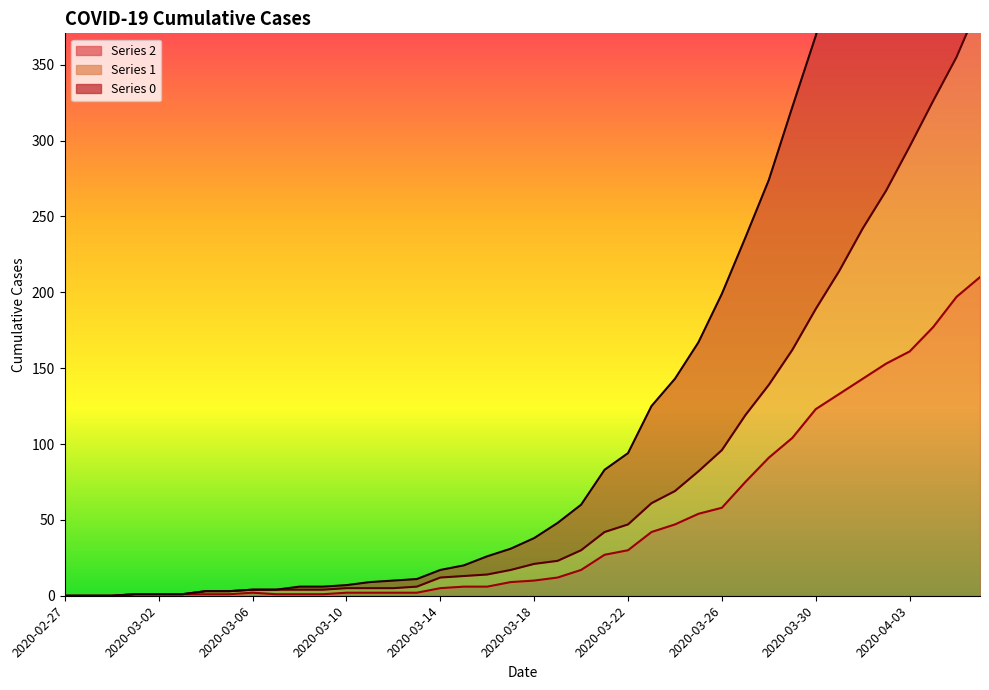

True or false: 1 and 2 cross at least once.

False